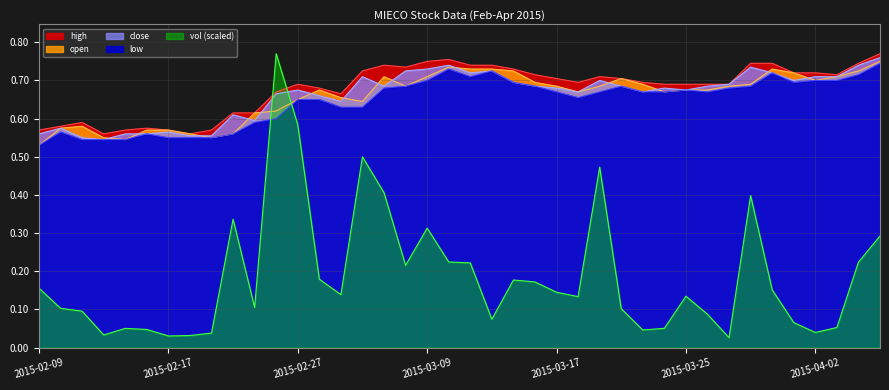

At which label does vol reach its minimum?

2015-03-27